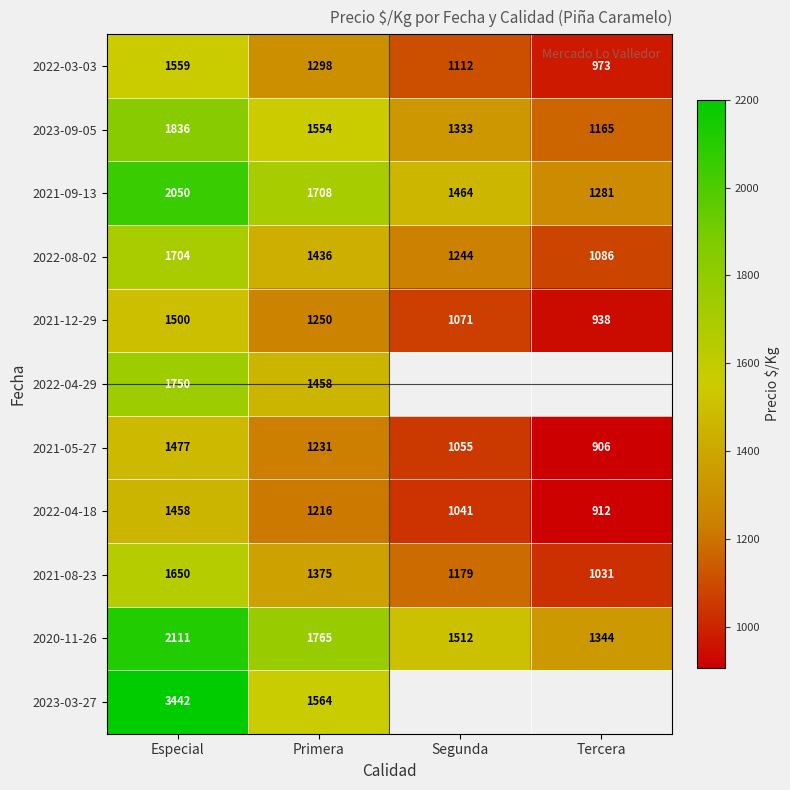

What is the spread (max minus min) of values at Primera?

549